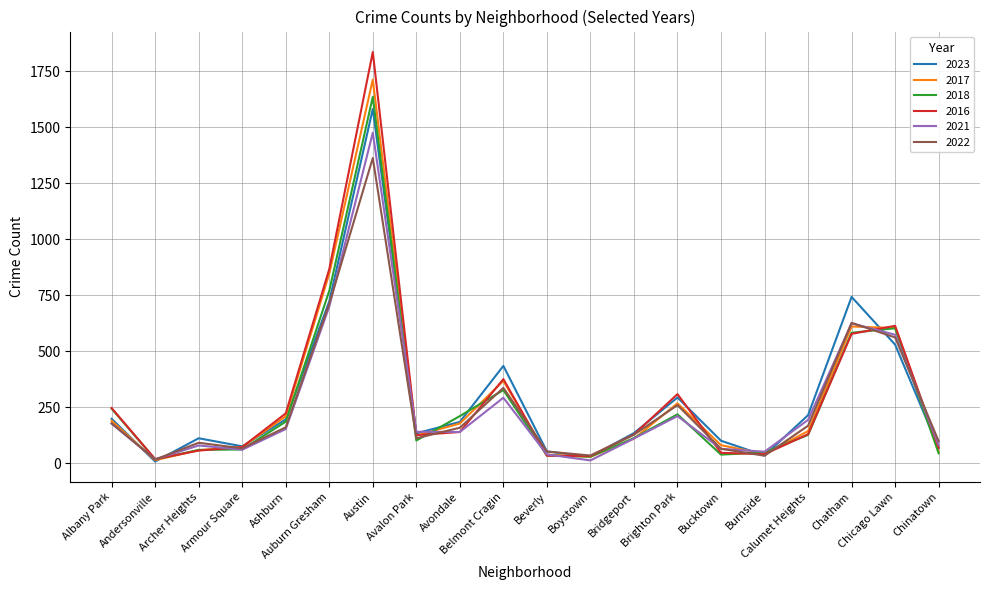

How many lines are shown in the chart?

6